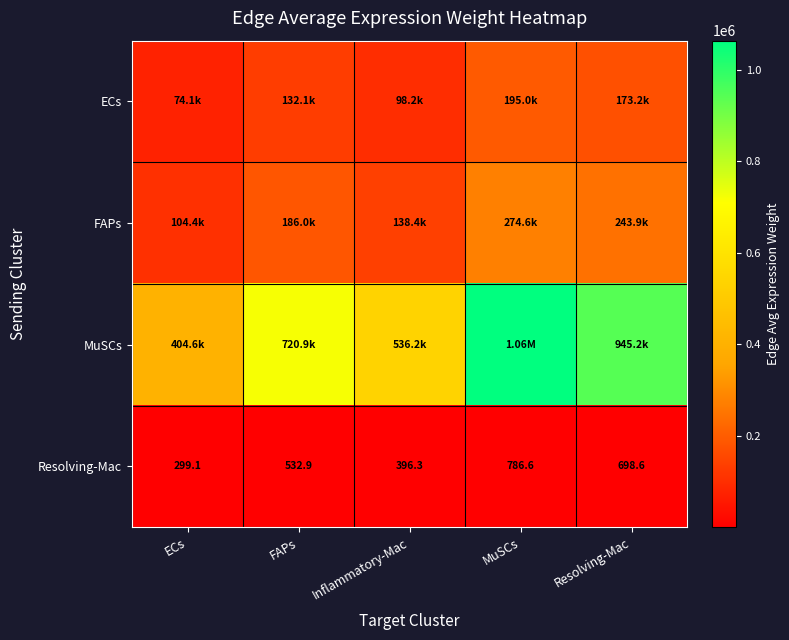

Which category has the highest value in the Resolving-Mac series?

MuSCs